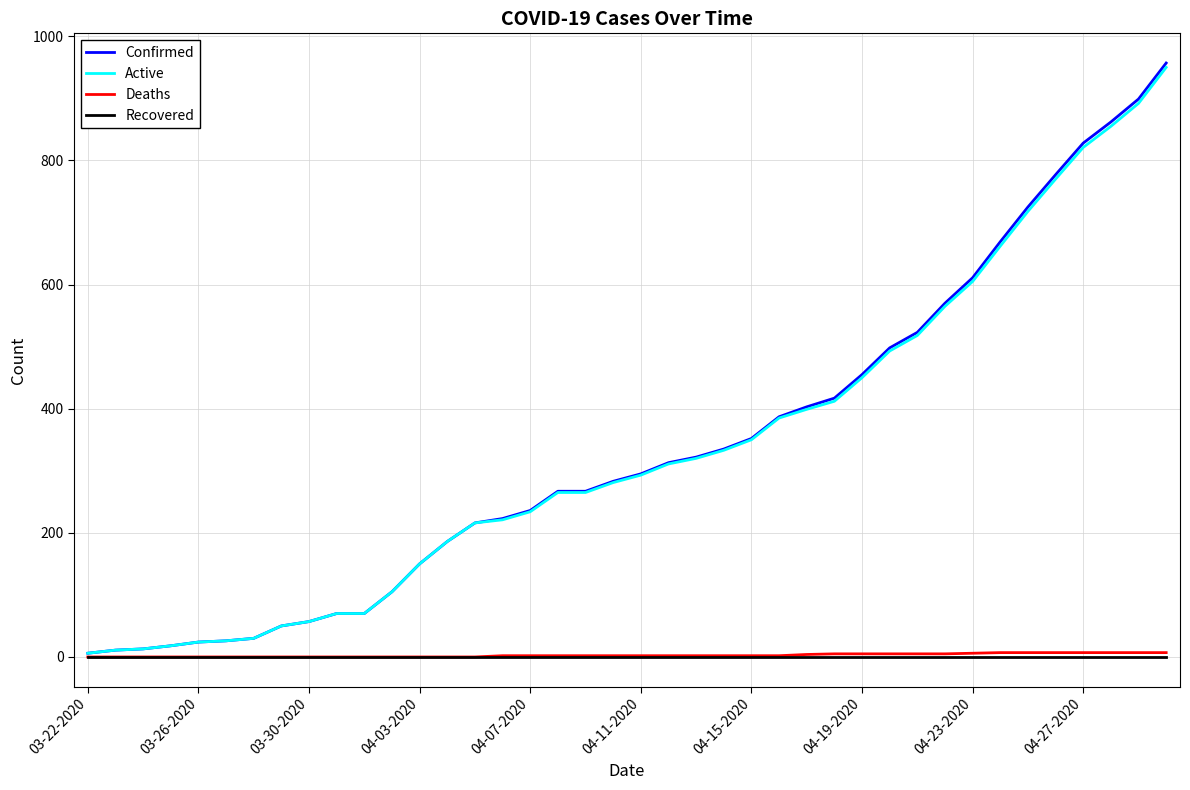

What is the highest value of the Active series?

950